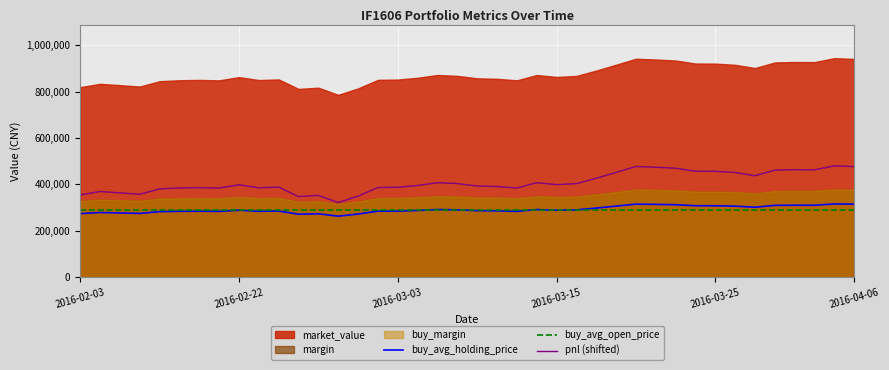

True or false: buy_avg_holding_price and pnl (shifted) cross at least once.

False